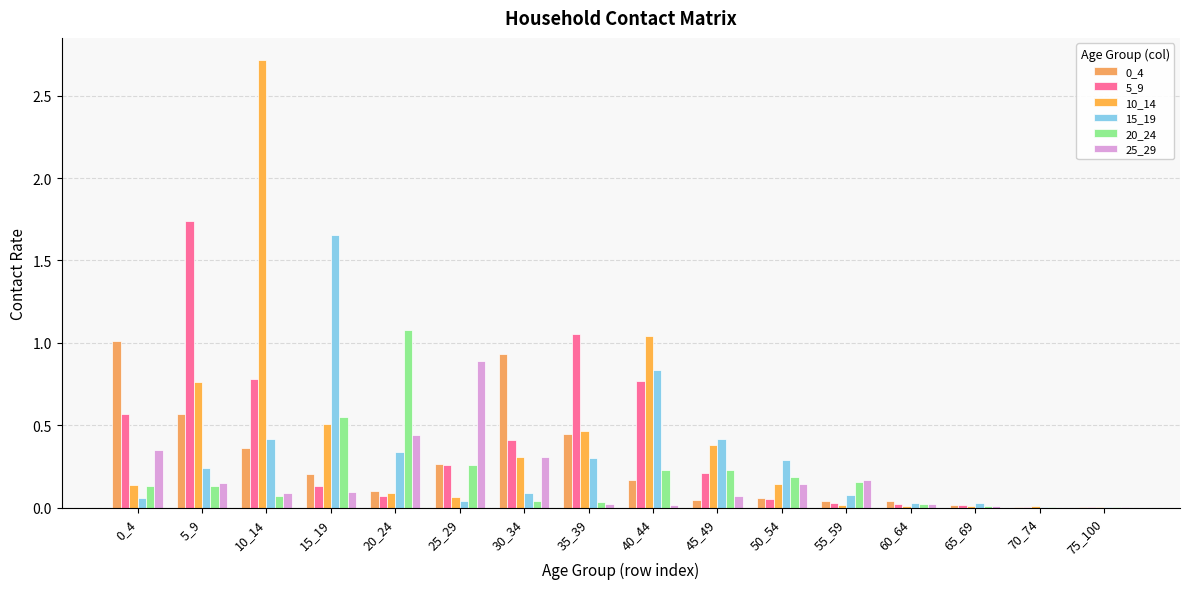

What is the value of the 25_29 bar at the 2nd from the left?

0.1